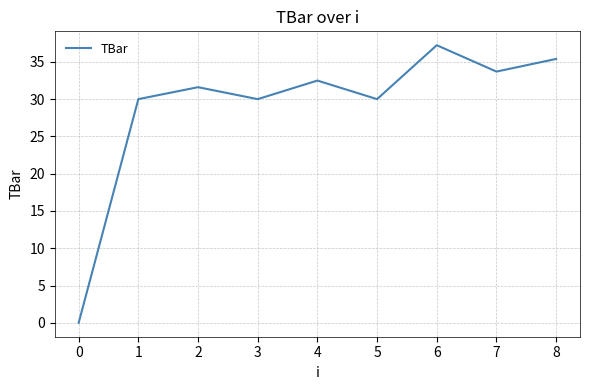

What is the change in value from 2 to 3?

-1.6